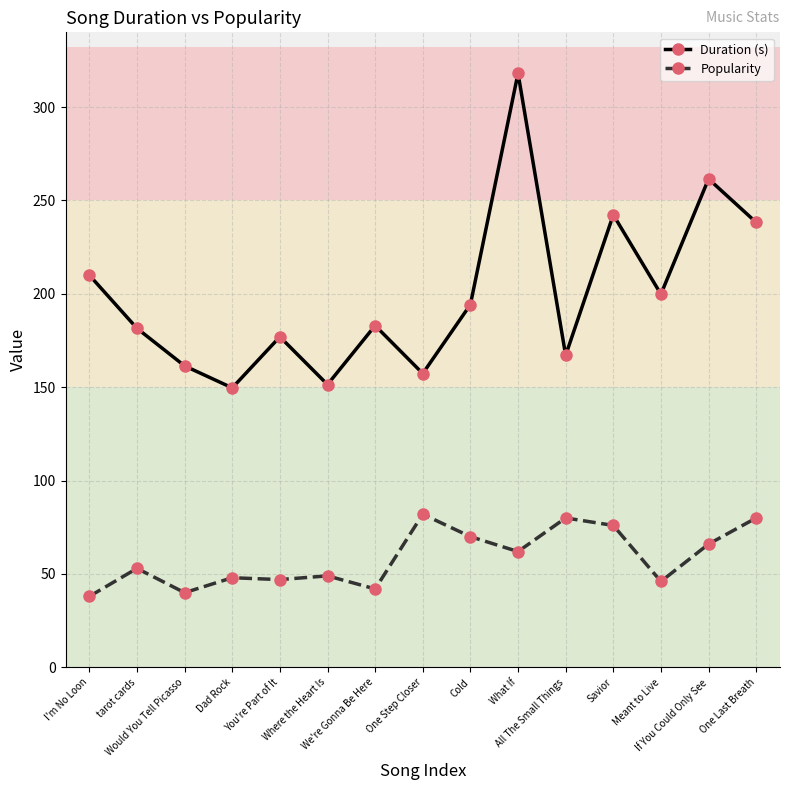

Which series has the largest range (max minus min)?

Duration (s)